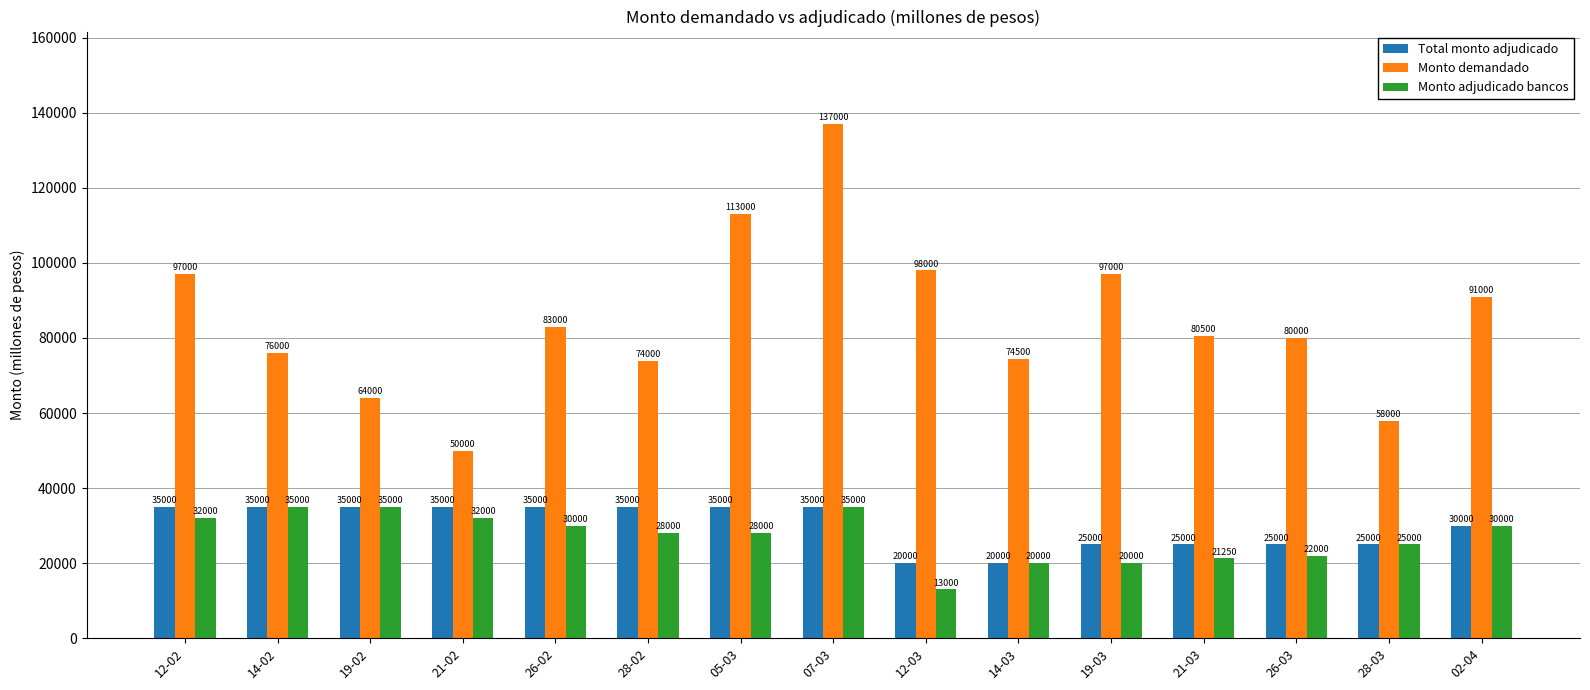

The Monto adjudicado bancos series shows 5395 at 19-03. True or false?

False